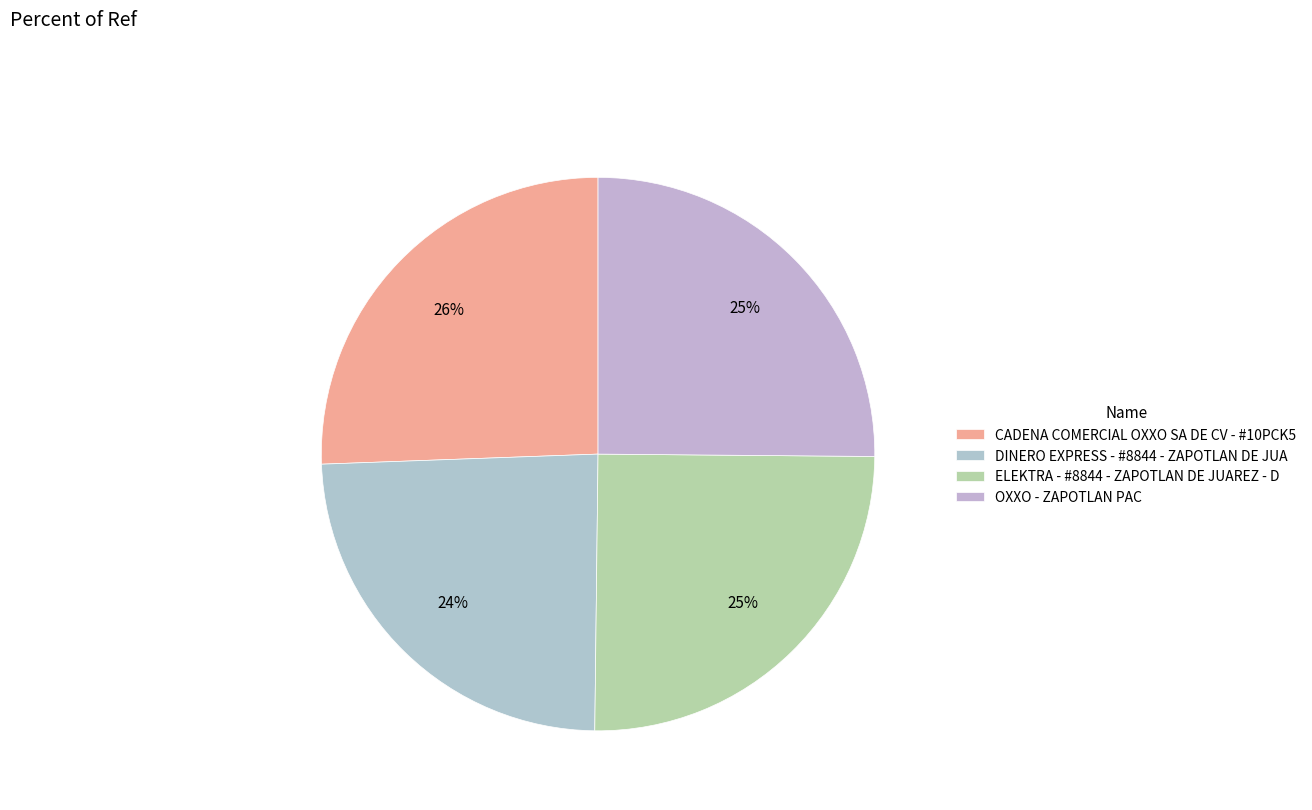

Does ELEKTRA - #8844 - ZAPOTLAN DE JUAREZ - D account for over 50% of the chart?

No